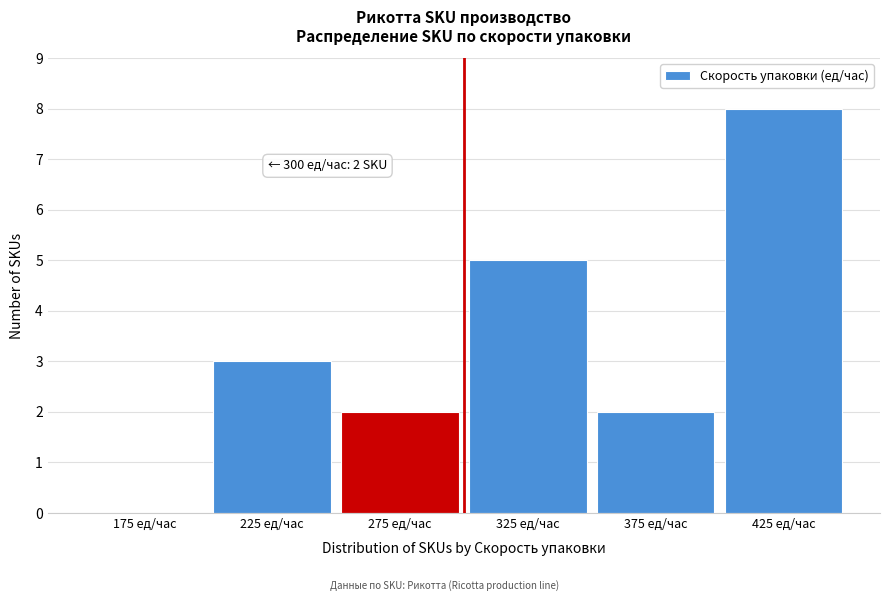

Over which range of the x-axis is the bar tallest?

400 to 450